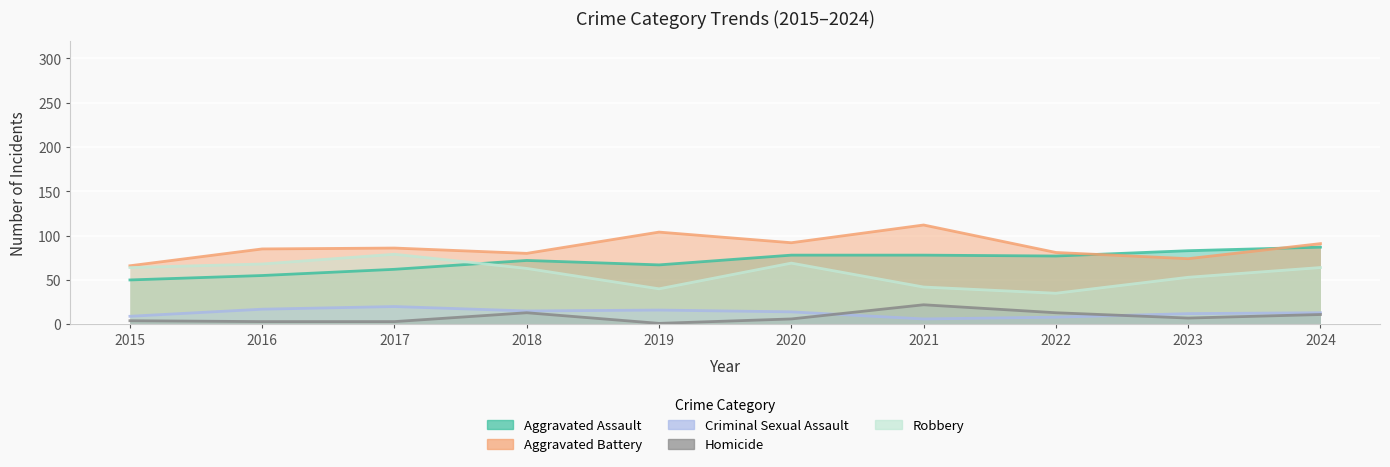

What is the spread (max minus min) of values at 2016?

82